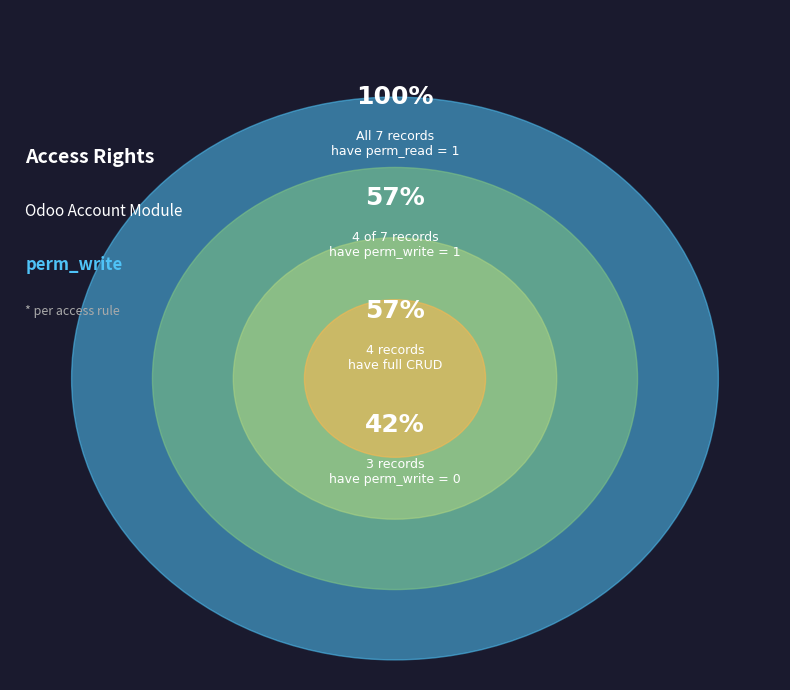

Do account_check_operation_access_full and account_check_access_full together represent more than half of the pie?

No